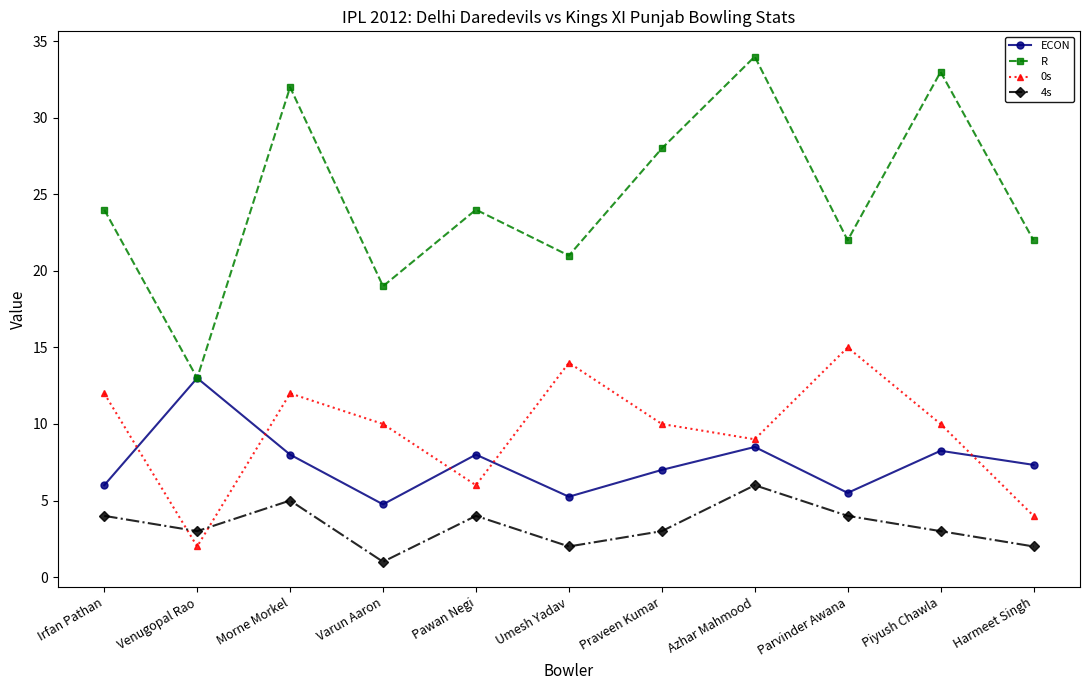

What position from the left is Varun Aaron?

4